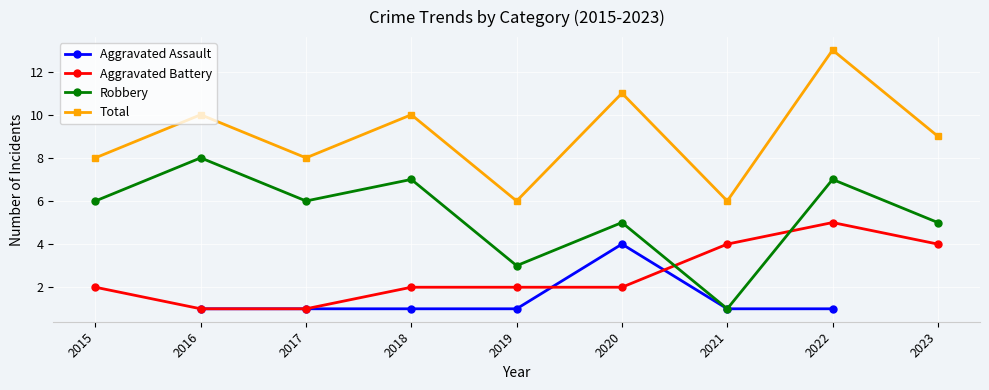

Which series has the largest total across all categories?

Total